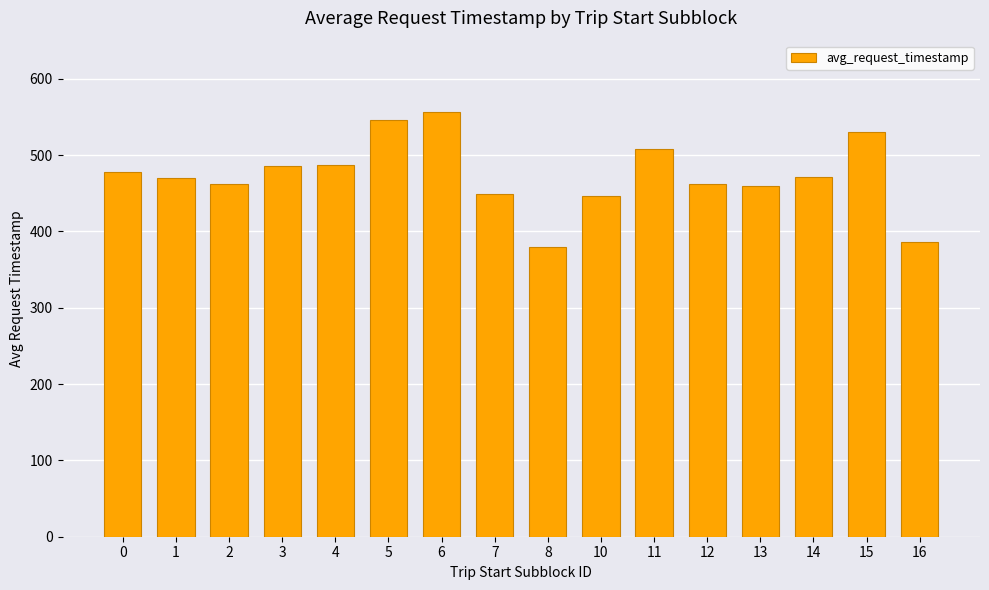

What is the change in value from 0 to 7?

-28.9